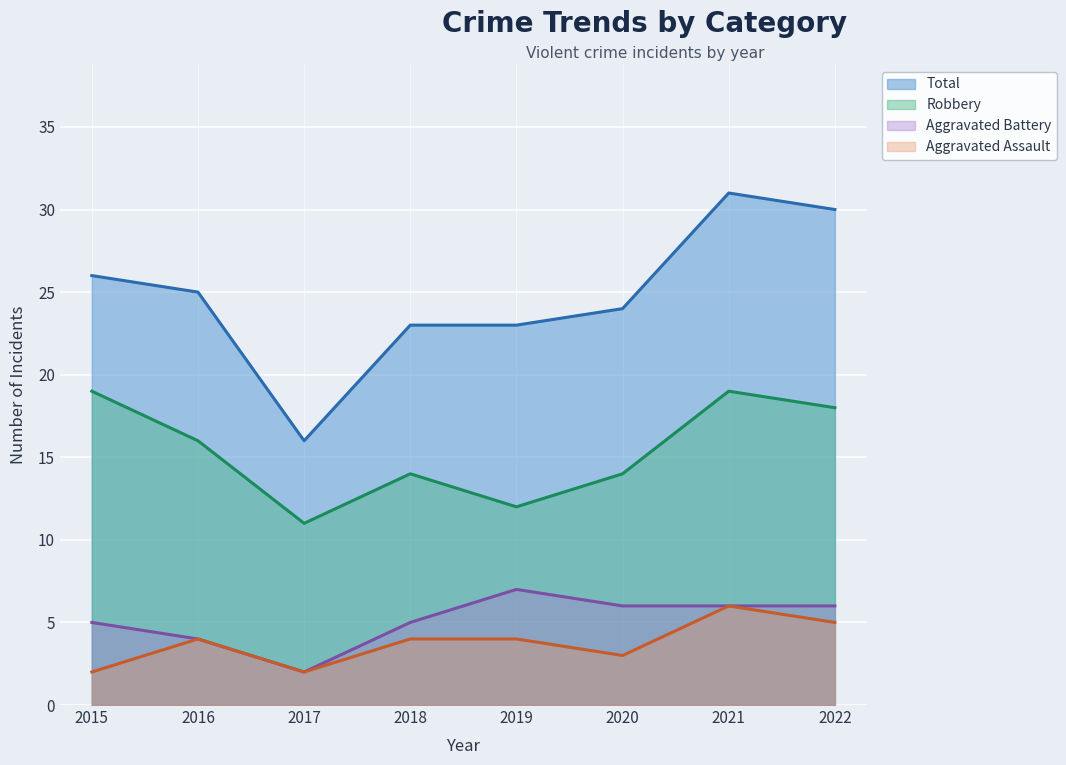

In Aggravated Battery, how many points are lower than both neighbors (excluding endpoints)?

1